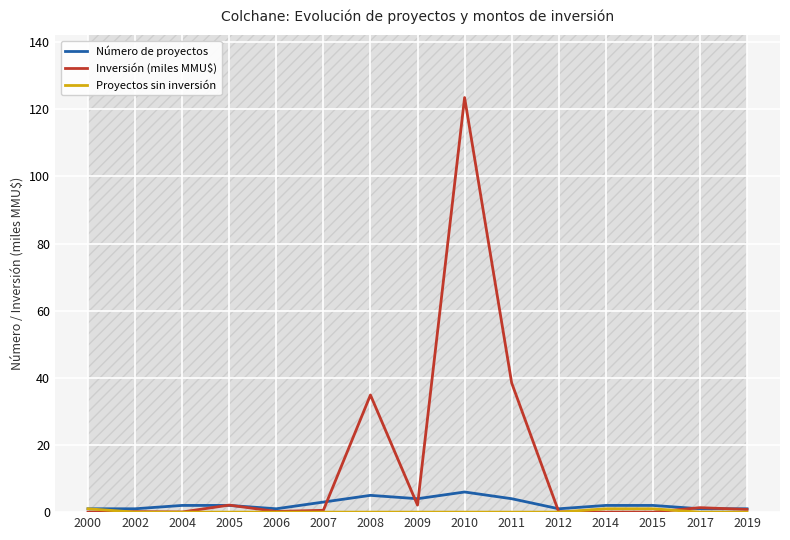

True or false: Inversión (miles MMU$) has a value of 123.5 at 2010.

True